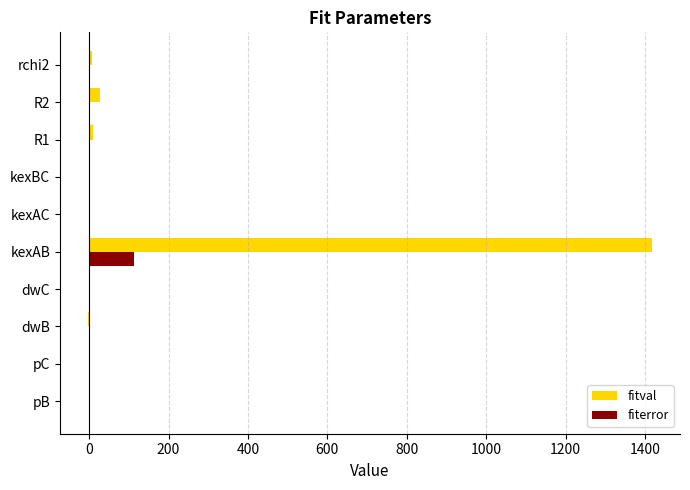

At which label does fiterror reach its peak?

kexAB